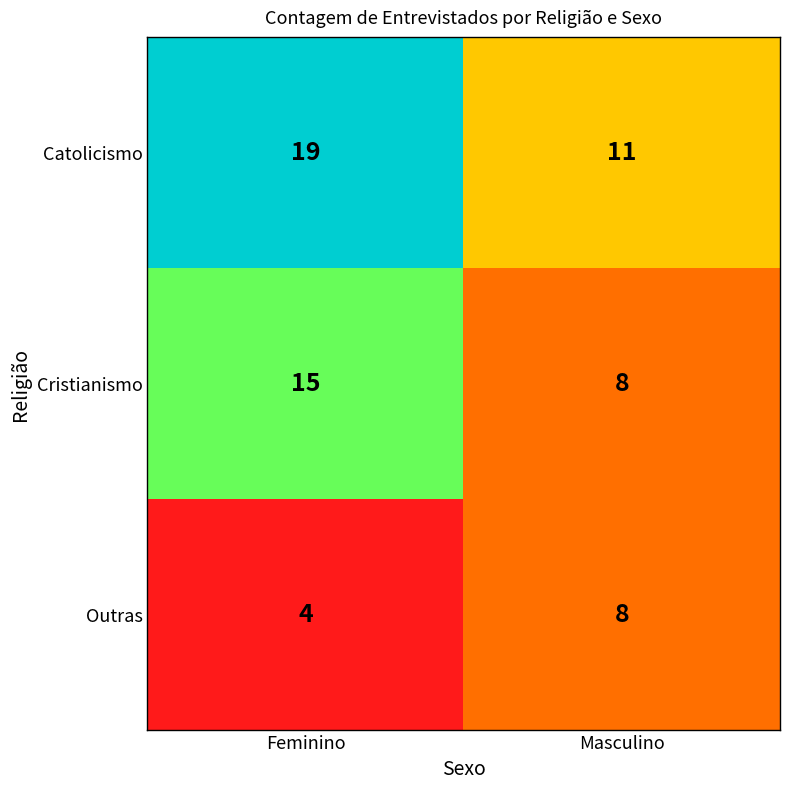

At Feminino, list the series in order from smallest to largest.

Outras, Cristianismo, Catolicismo